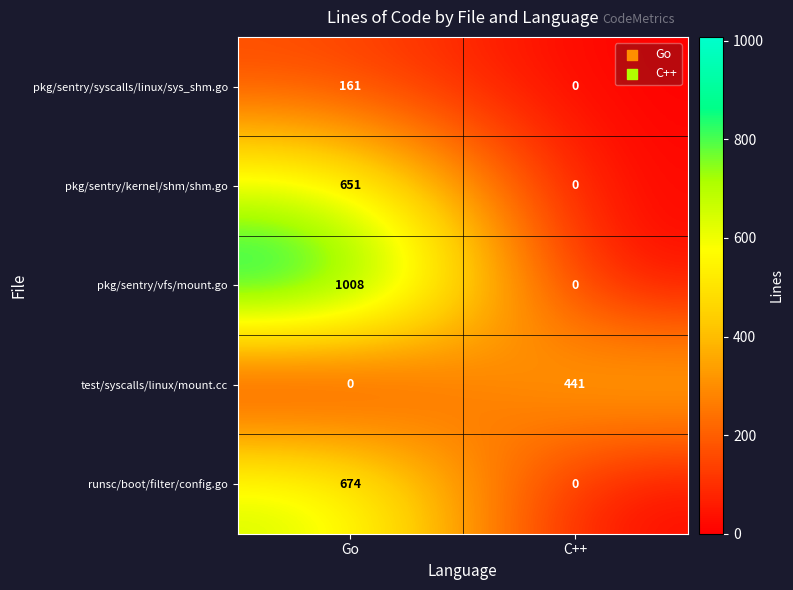

Where is pkg/sentry/kernel/shm/shm.go nearest to the value 325?

C++